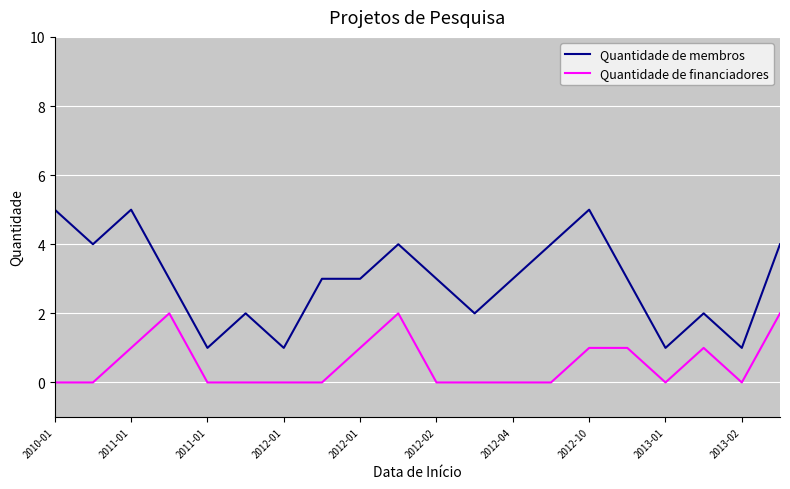

Does the chart have visible grid lines?

Yes